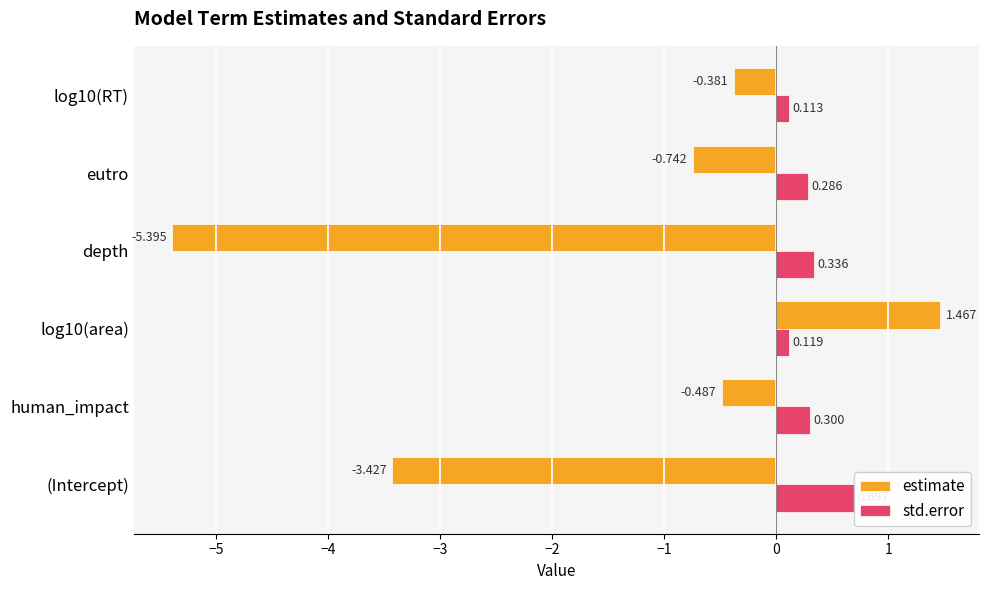

What is the lowest value of the std.error series?

0.1